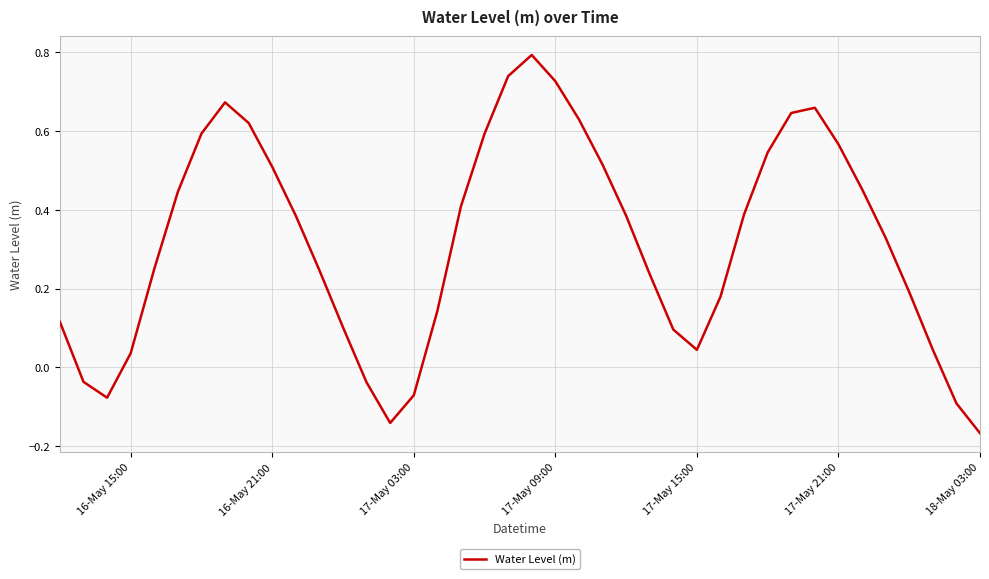

What is the difference between the maximum and minimum values?

1.0